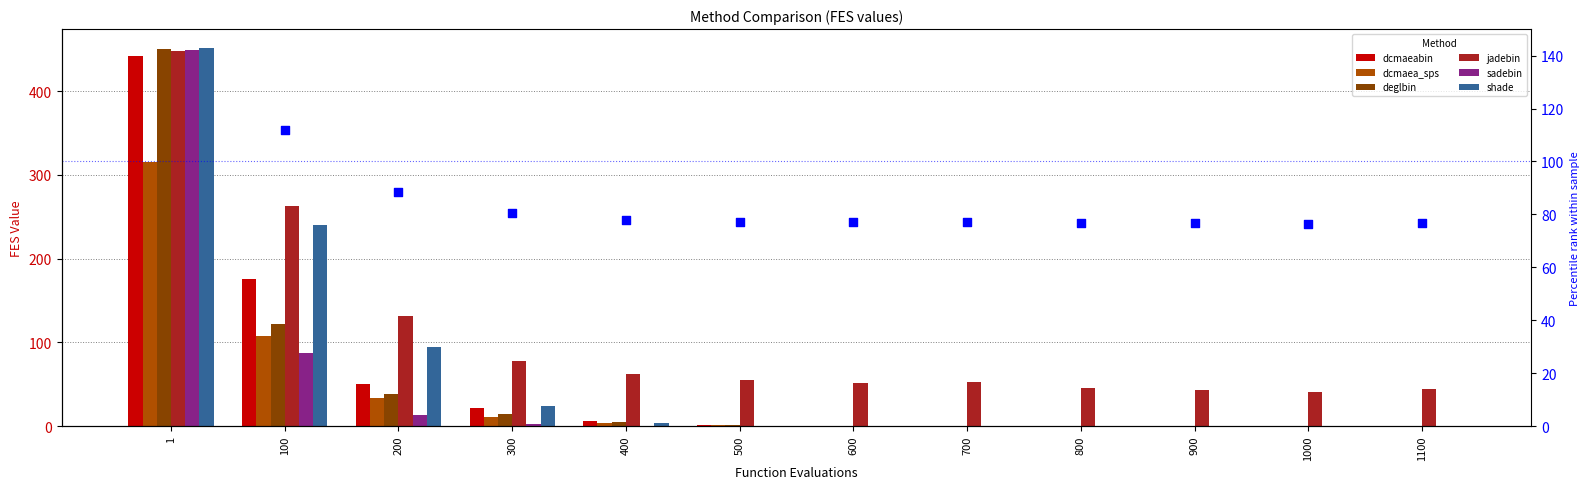

Is the value of dcmaeabin at 300 greater than the value of deglbin at 700?

Yes